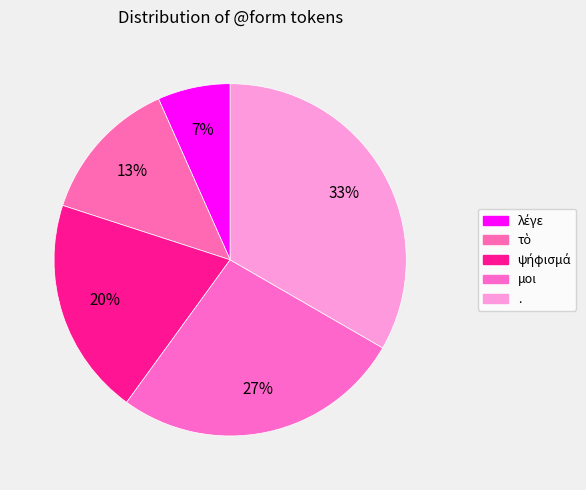

Does λέγε account for over 50% of the chart?

No